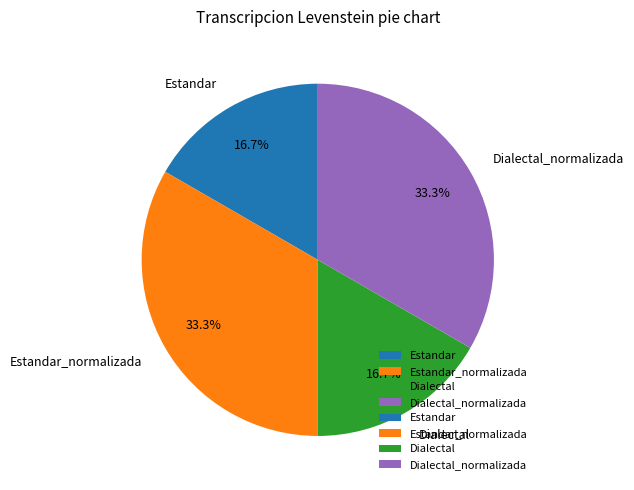

How many segments does this pie chart have?

4